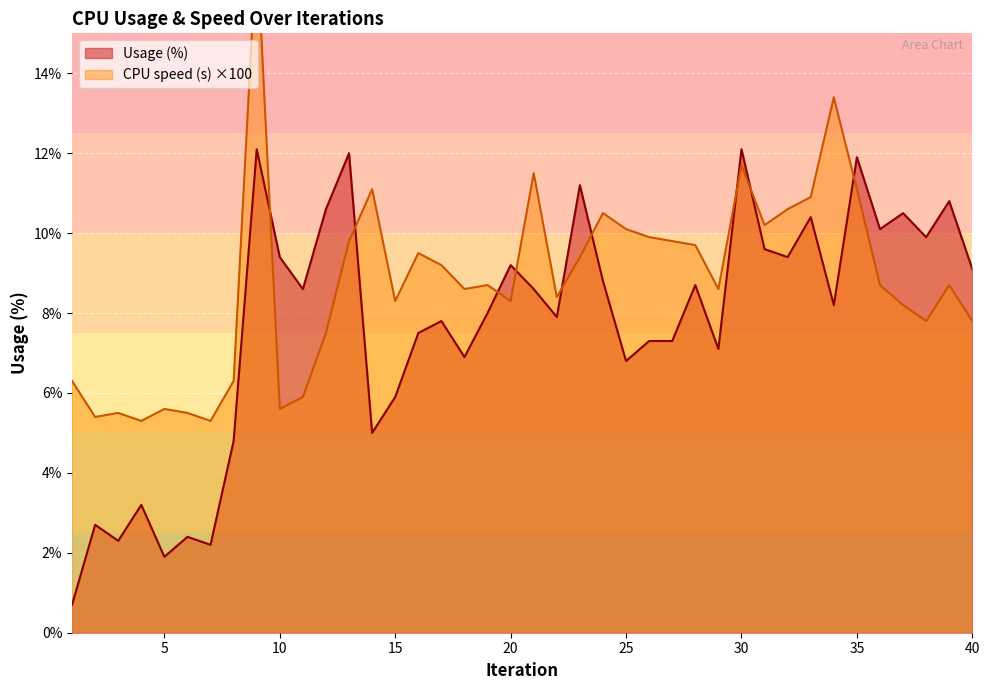

Reading right to left, transcribe all the data shown in this chart.

Usage (%): 9.1	10.8	9.9	10.5	10.1	11.9	8.2	10.4	9.4	9.6	12.1	7.1	8.7	7.3	7.3	6.8	8.8	11.2	7.9	8.6	9.2	8.0	6.9	7.8	7.5	5.9	5.0	12.0	10.6	8.6	9.4	12.1	4.8	2.2	2.4	1.9	3.2	2.3	2.7	0.7
CPU speed (s): 7.8	8.7	7.8	8.2	8.7	11.1	13.4	10.9	10.6	10.2	11.7	8.6	9.7	9.8	9.9	10.1	10.5	9.4	8.4	11.5	8.3	8.7	8.6	9.2	9.5	8.3	11.1	9.8	7.5	5.9	5.6	17.3	6.3	5.3	5.5	5.6	5.3	5.5	5.4	6.3